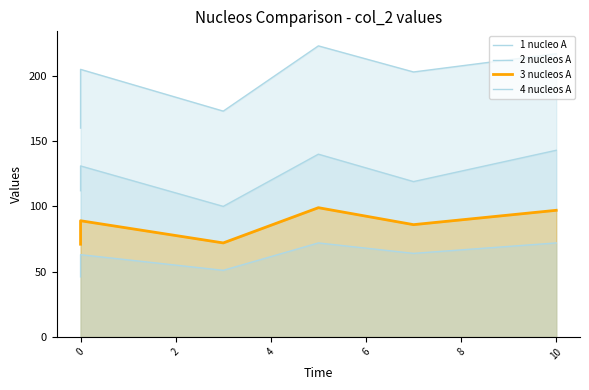

The 2 nucleos A series shows 87 at 4. True or false?

False